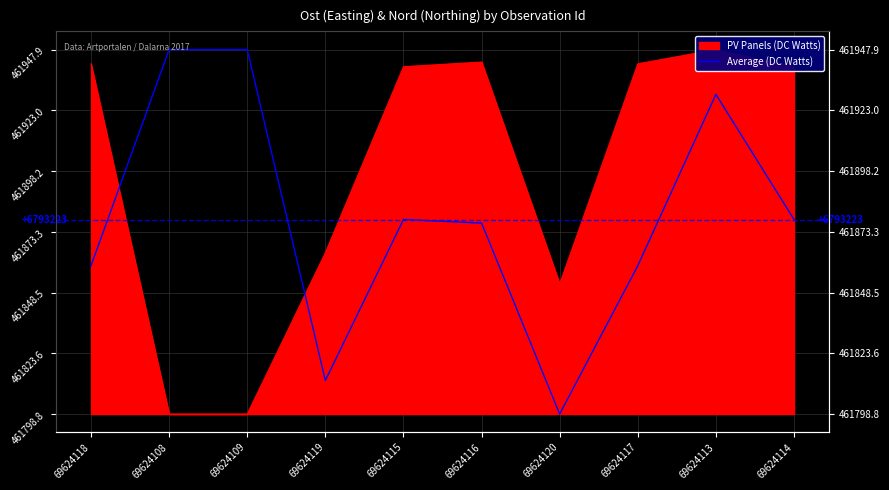

Reading left to right, extract all data points from this chart.

60.7	149.1	149.1	13.7	79.6	78.1	0.0	60.7	130.8	79.6